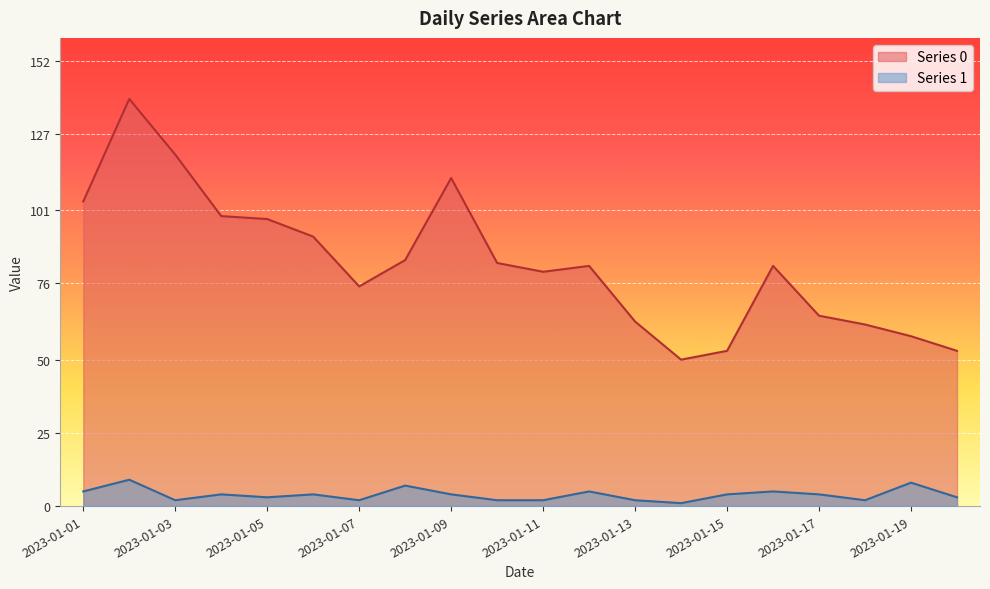

At how many categories does at least one series exceed 13?

20